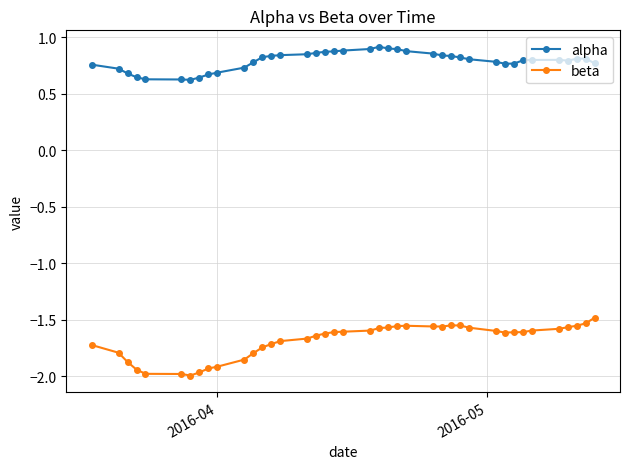

Count the alpha values in the range 0 to 1.

40